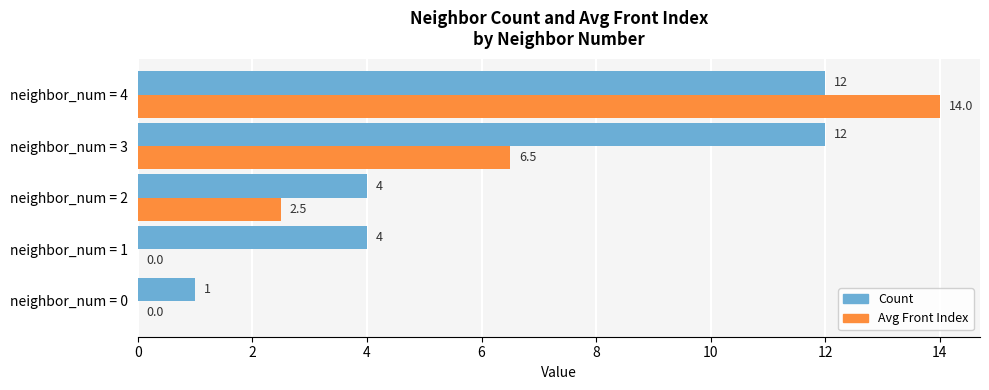

Is it true that Count equals 1.0 at neighbor_num = 0?

True